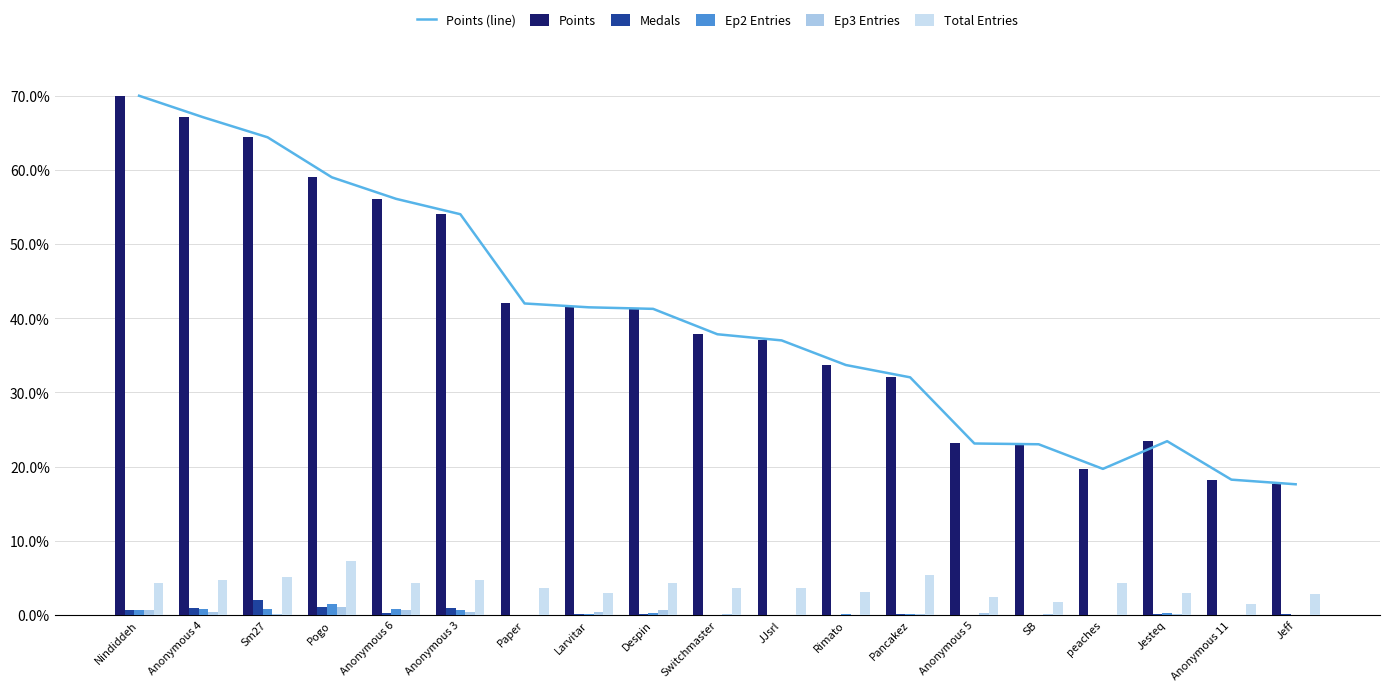

What is the total value across all series at Despin?

0.9